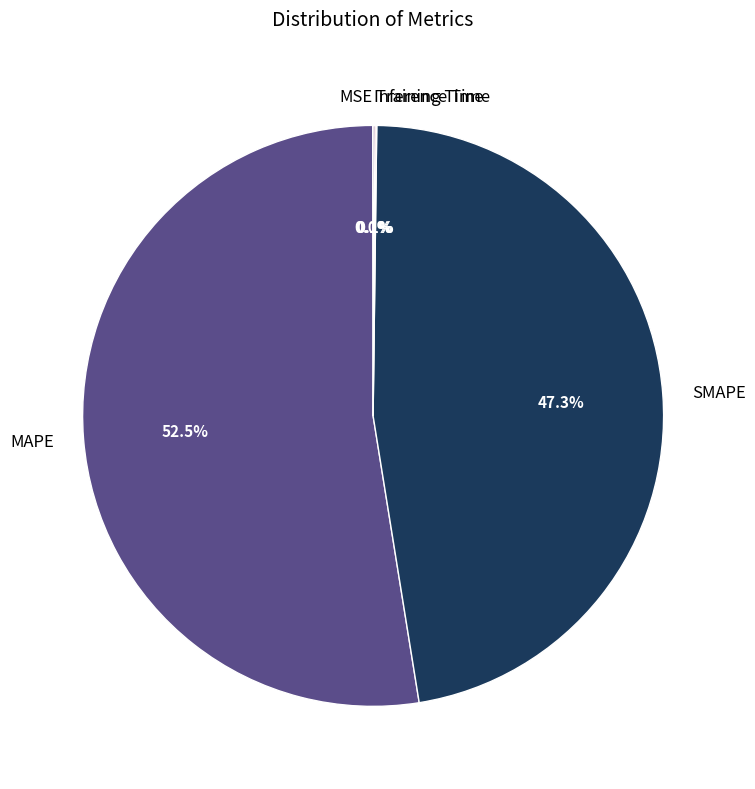

True or false: SMAPE accounts for 47% of the total.

True